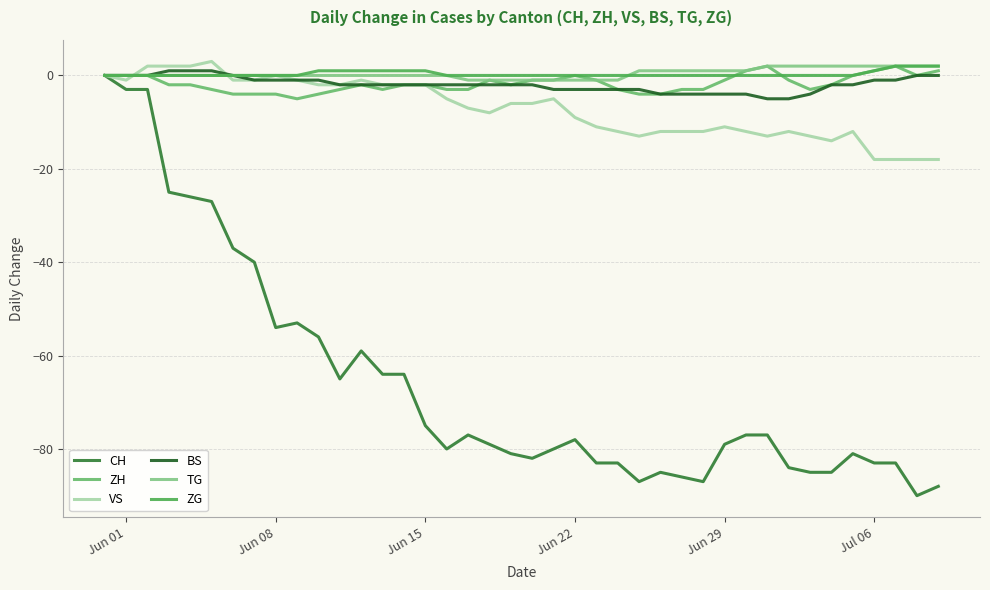

Does the chart have visible grid lines?

Yes